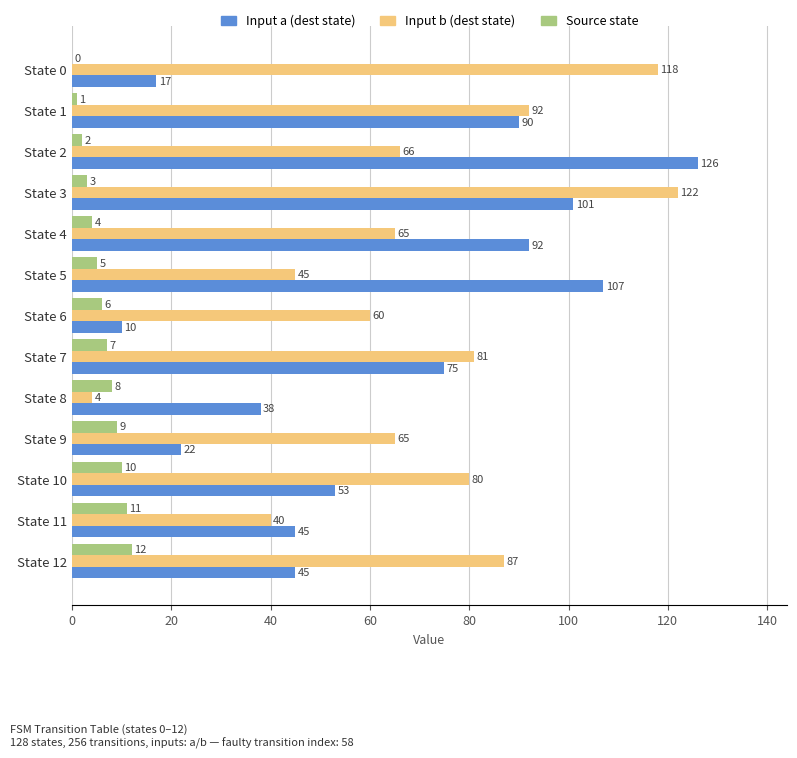

Which series changed the most between State 9 and State 11?

Input b (dest state)